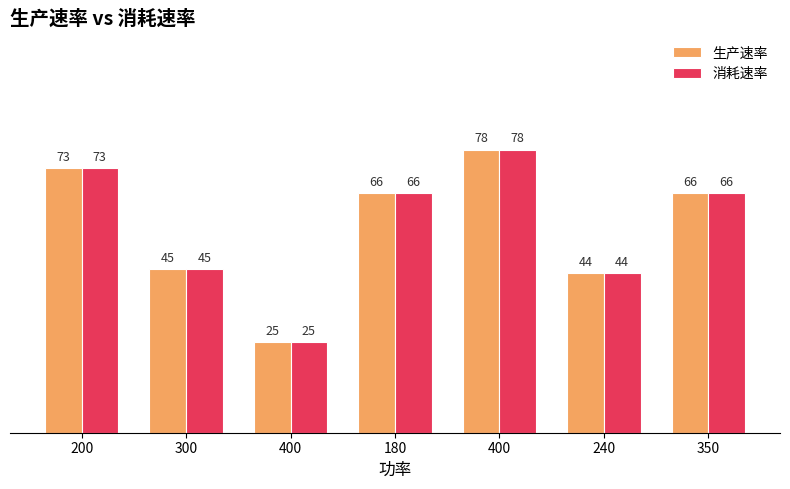

What is the difference between the 生产速率 values at 400 and 300?

20